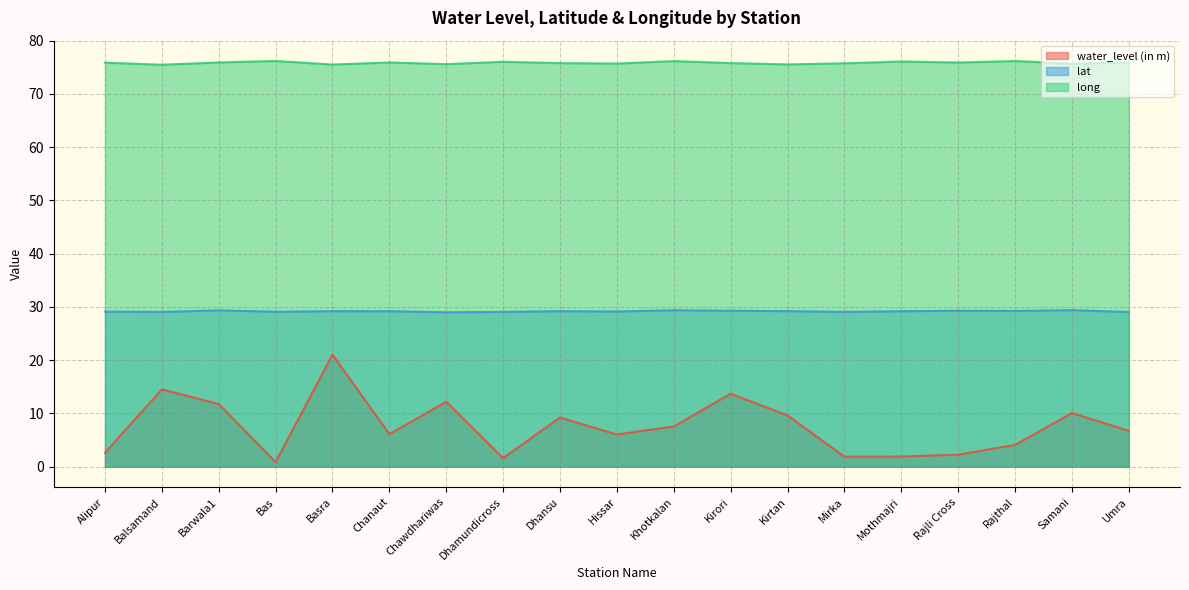

What is the difference between the water_level (in m) values at Kirori and Alipur?

11.1